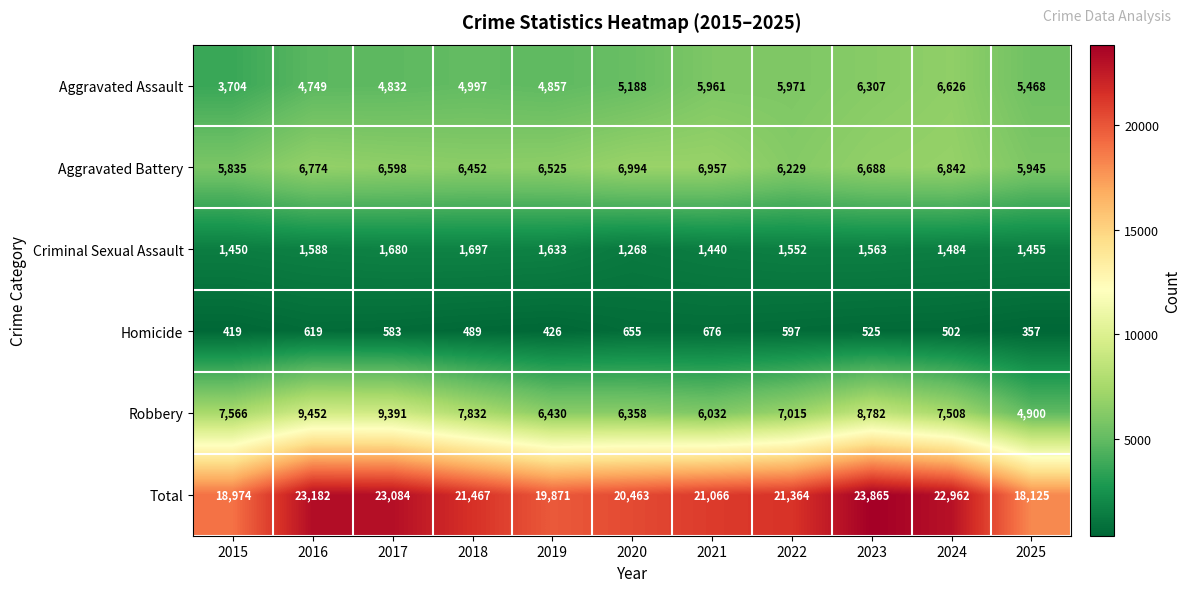

What is the spread (max minus min) of values at 2015?

18555